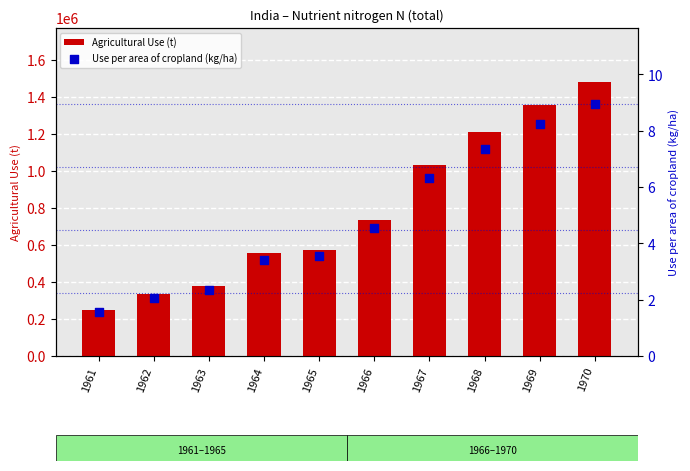

What is the total value across all series at 1963?

376802.3